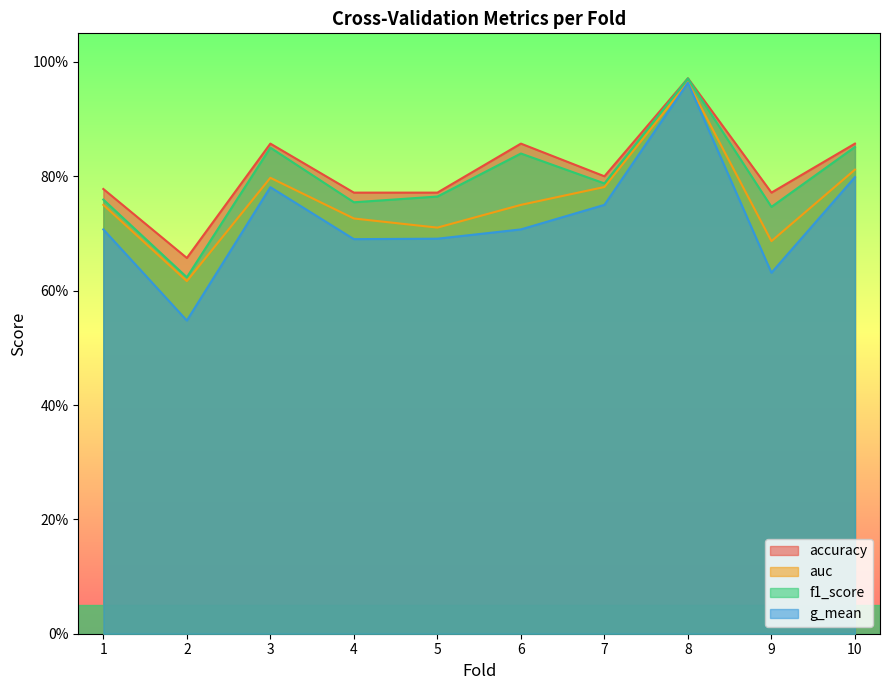

In auc, how many points are higher than both neighbors (excluding endpoints)?

2